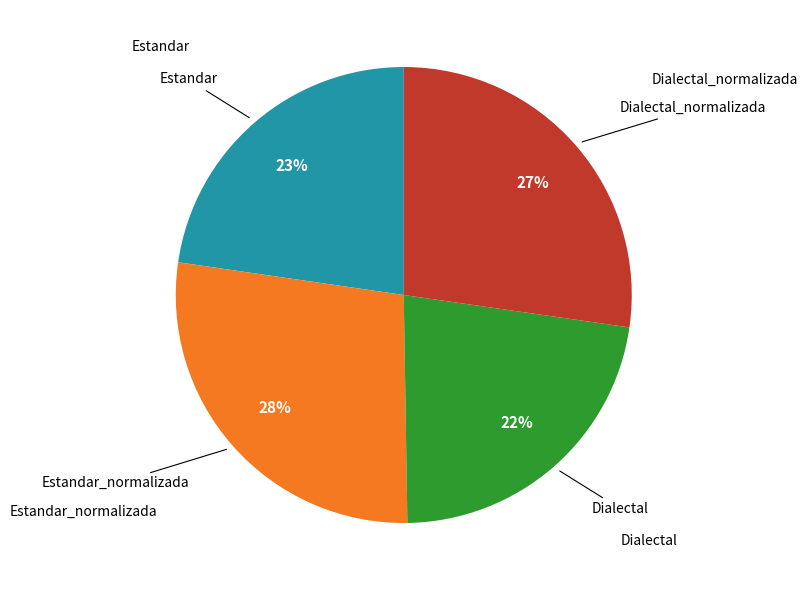

Does any single category account for the majority?

No